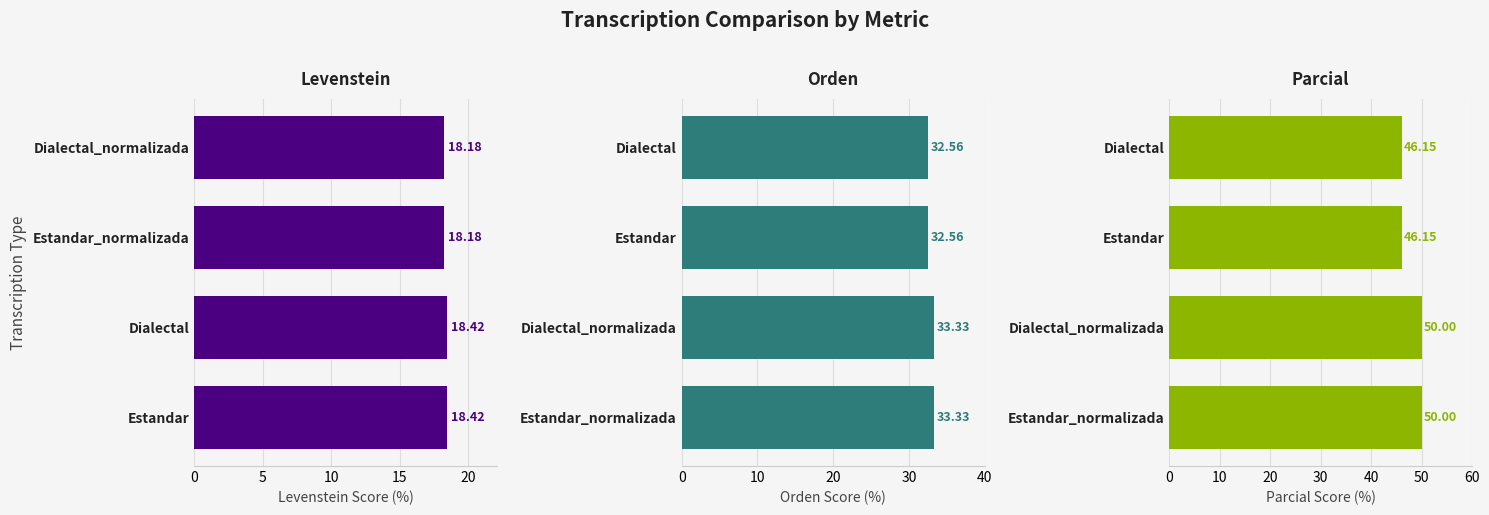

What is the approximate value of Orden at Dialectal?

32.6